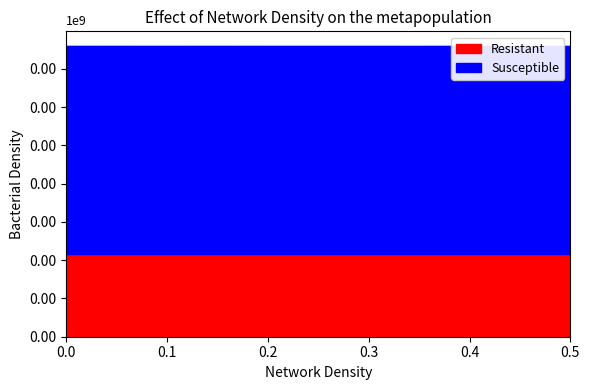

Does the chart display data point markers on the line(s)?

No